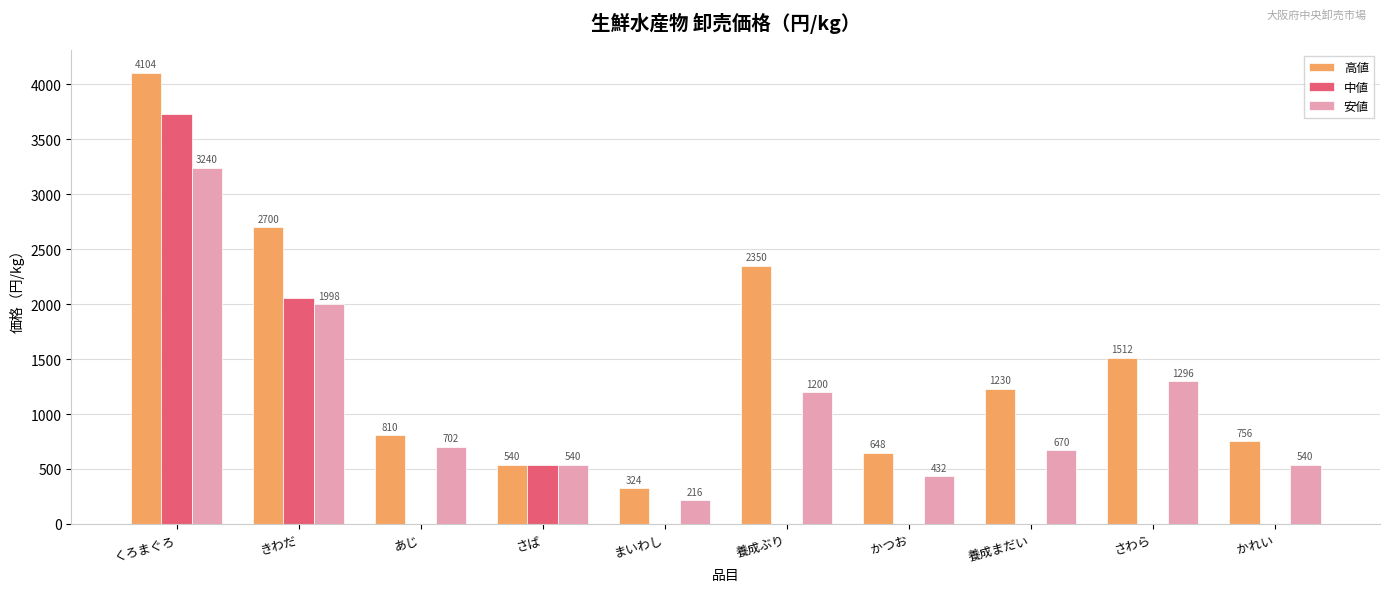

Reading left to right, list all the values displayed in this chart.

高値: 4104	2700	810	540	324	2350	648	1230	1512	756
中値: 3726	2052	0	540	0	0	0	0	0	0
安値: 3240	1998	702	540	216	1200	432	670	1296	540